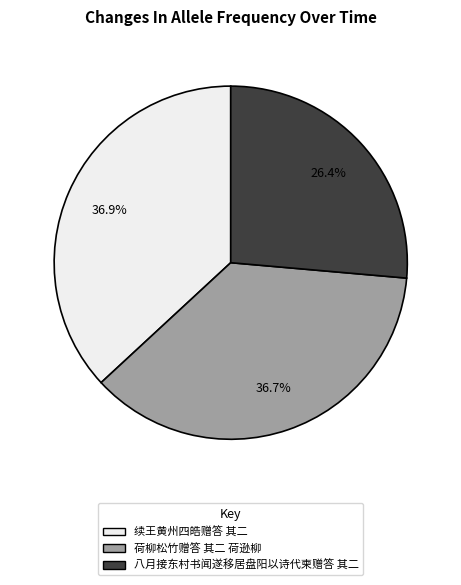

To the nearest percent, what is the difference between the 八月接东村书闻遂移居盘阳以诗代柬赠答 其二 and 续王黄州四皓赠答 其二 slice percentages?

10%